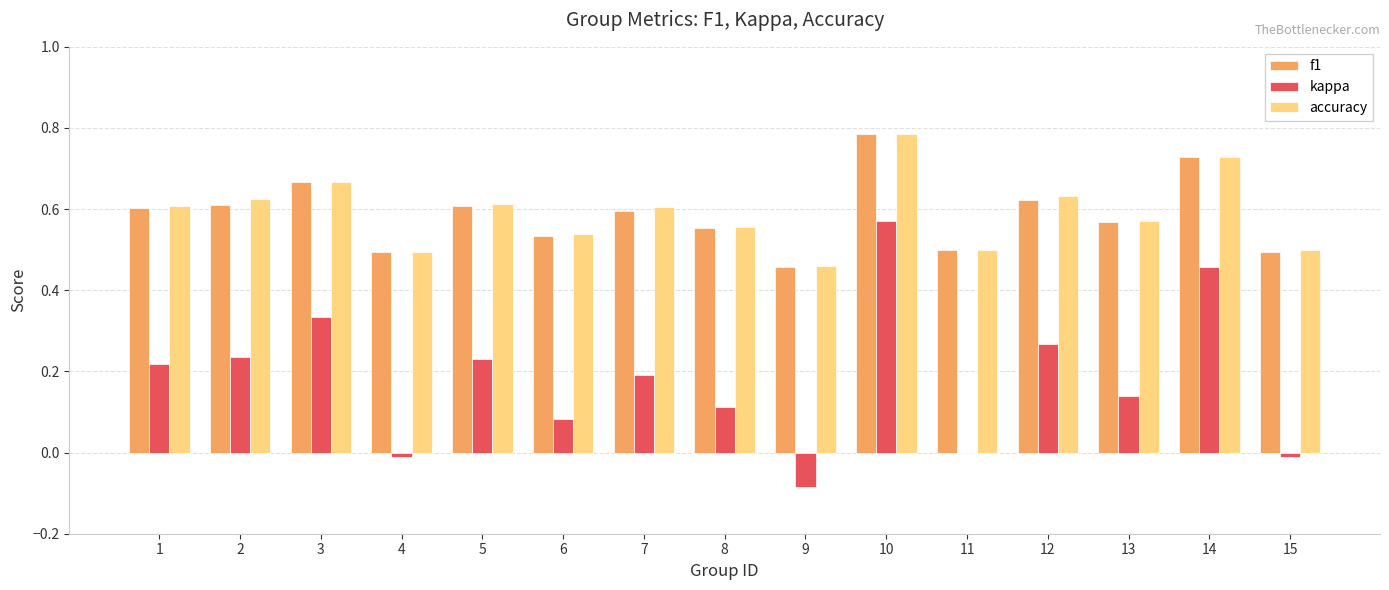

Which label corresponds to the largest value in the chart?

10